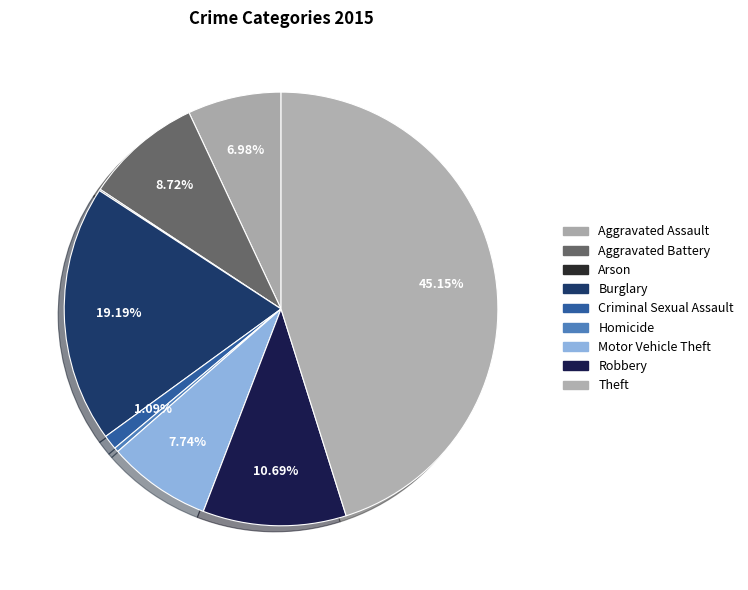

Do Aggravated Battery and Robbery together represent more than half of the pie?

No